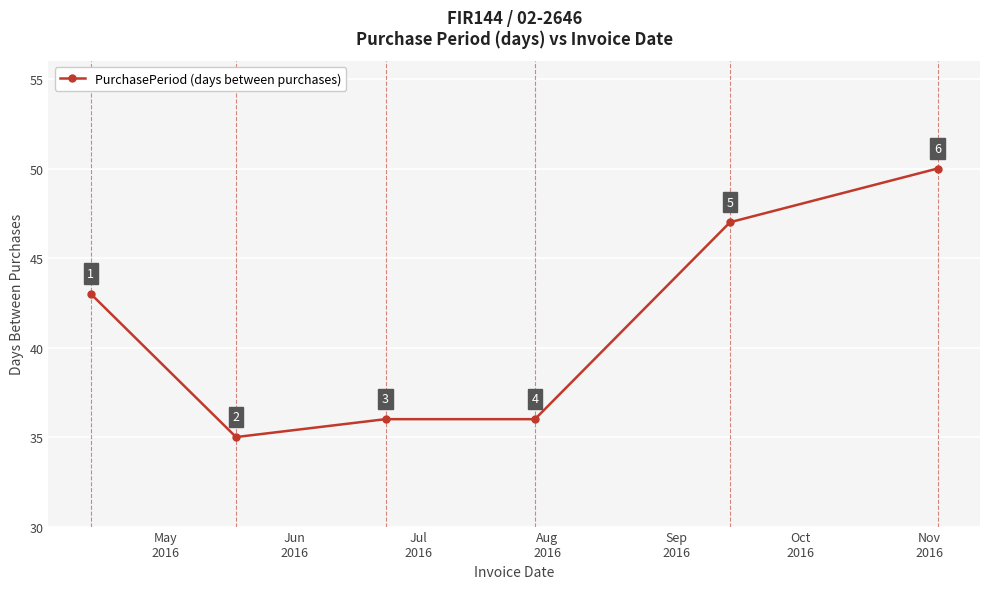

What is the smallest value displayed?

35